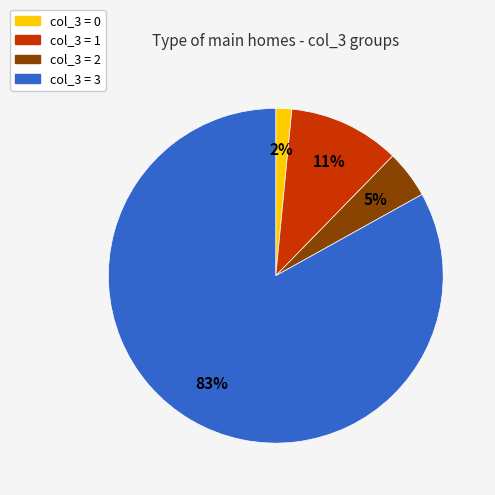

What is the smallest slice in the pie chart?

col_3 = 0